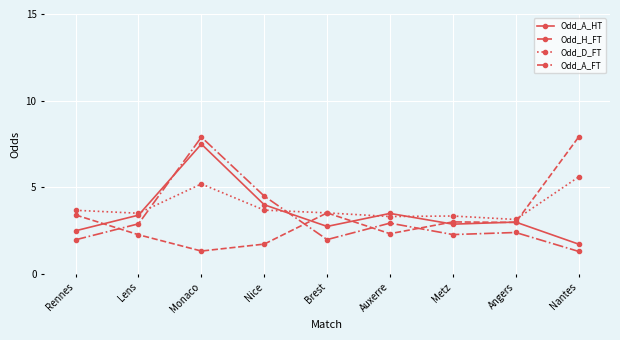

What is the spread (max minus min) of values at Monaco?

6.6